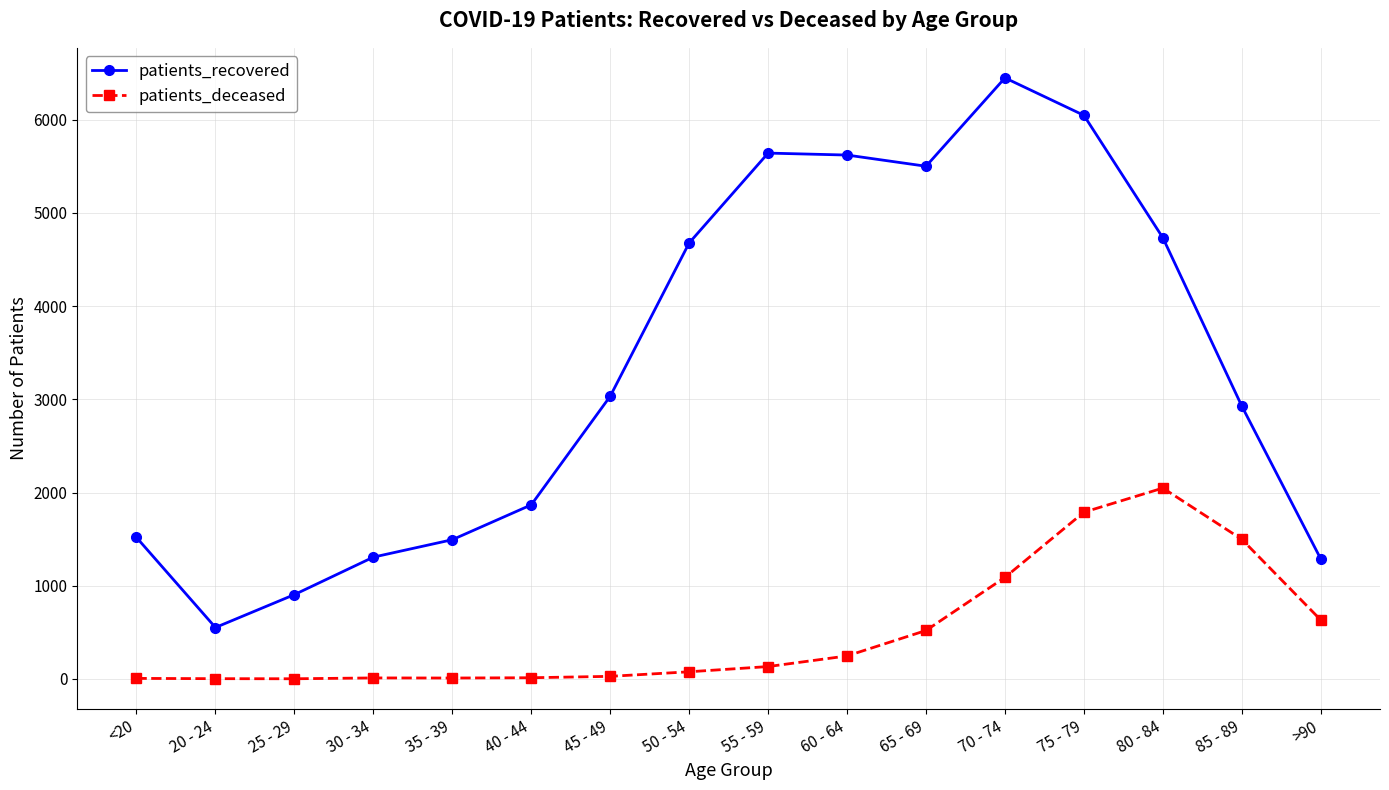

Rank the series by their maximum value, from highest to lowest.

patients_recovered, patients_deceased